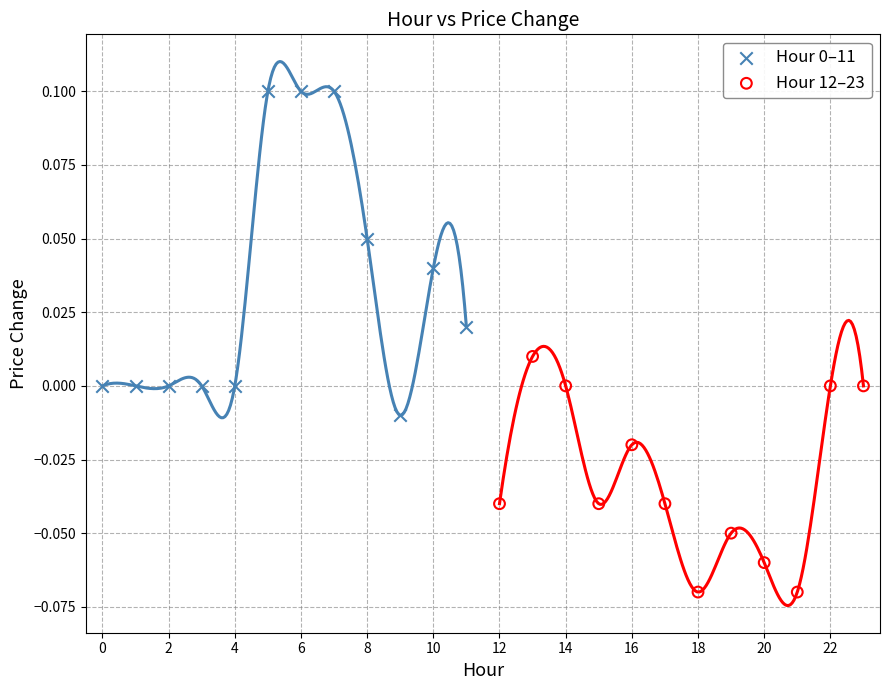

Which series contains the lowest Y value?

Hour 12–23